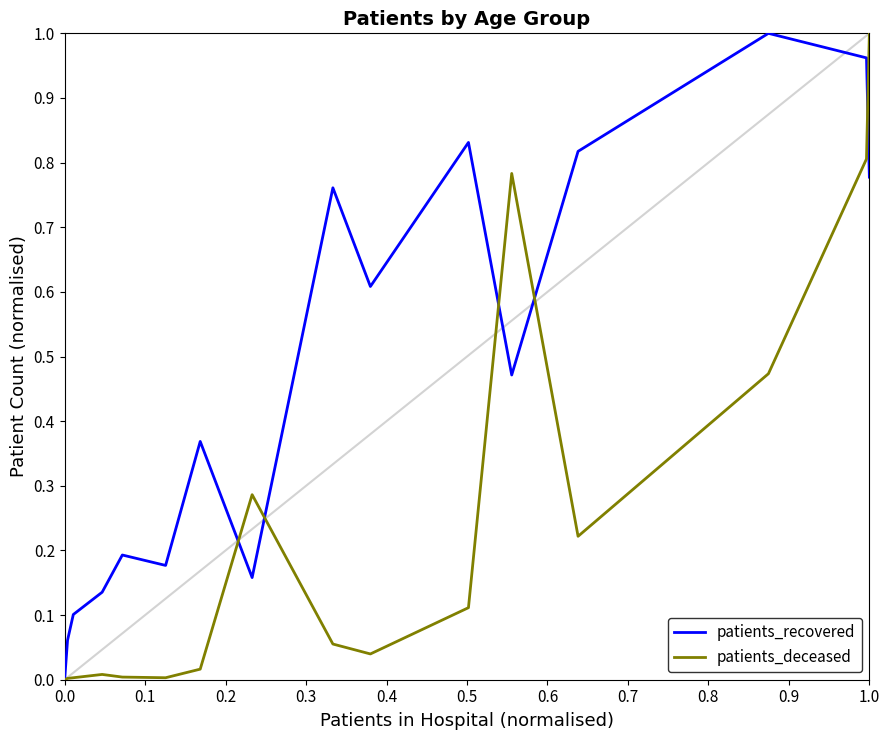

Rank the series by their average value, from lowest to highest.

patients_deceased, patients_recovered